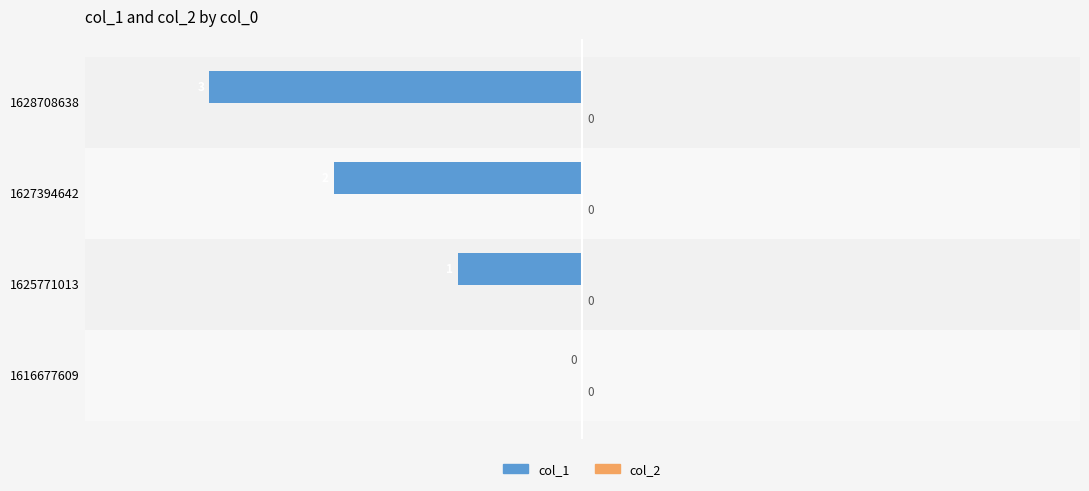

How many series are shown in this chart?

1